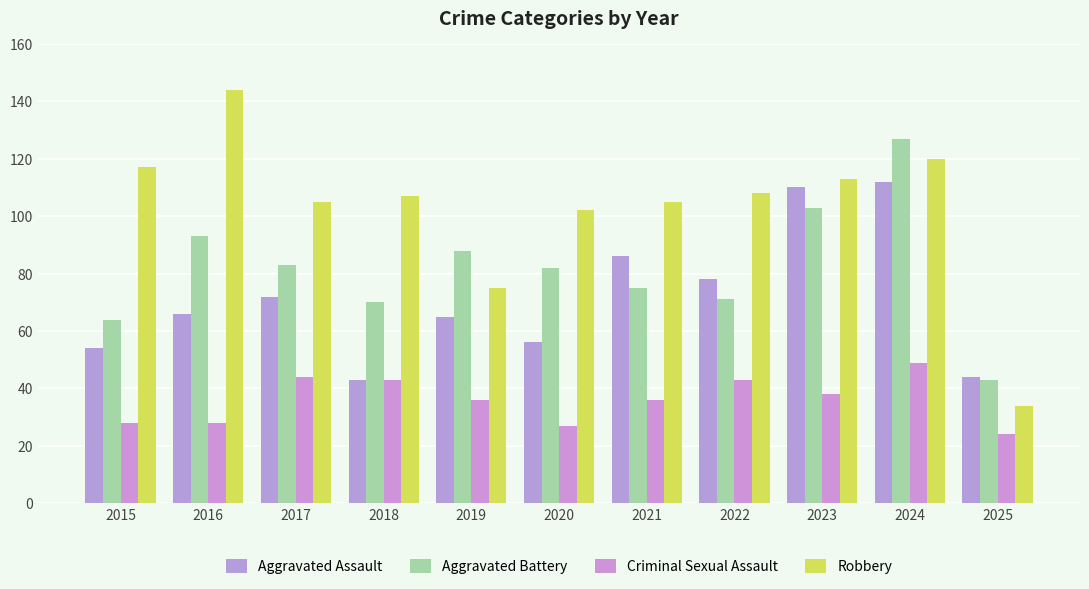

Reading left to right, list all the values displayed in this chart.

Aggravated Assault: 54	66	72	43	65	56	86	78	110	112	44
Aggravated Battery: 64	93	83	70	88	82	75	71	103	127	43
Criminal Sexual Assault: 28	28	44	43	36	27	36	43	38	49	24
Robbery: 117	144	105	107	75	102	105	108	113	120	34